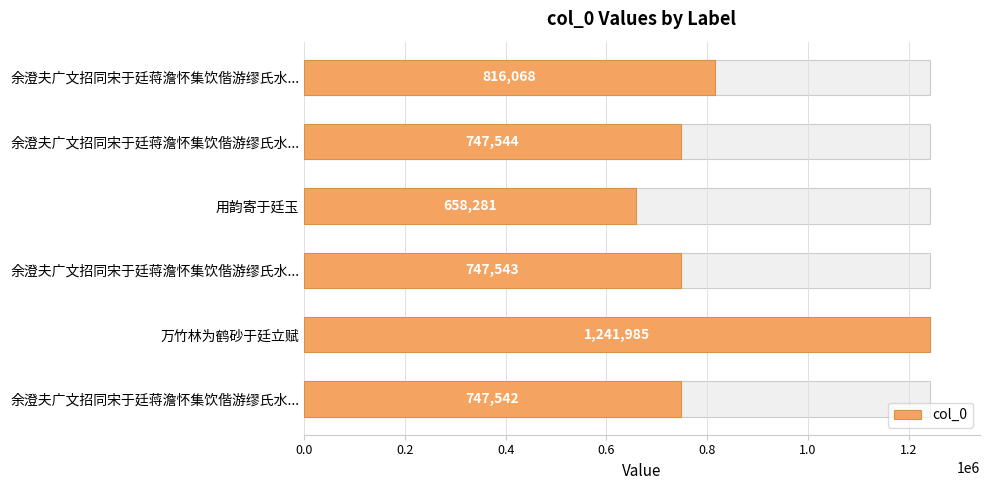

Count the number of values greater than 747544.

2